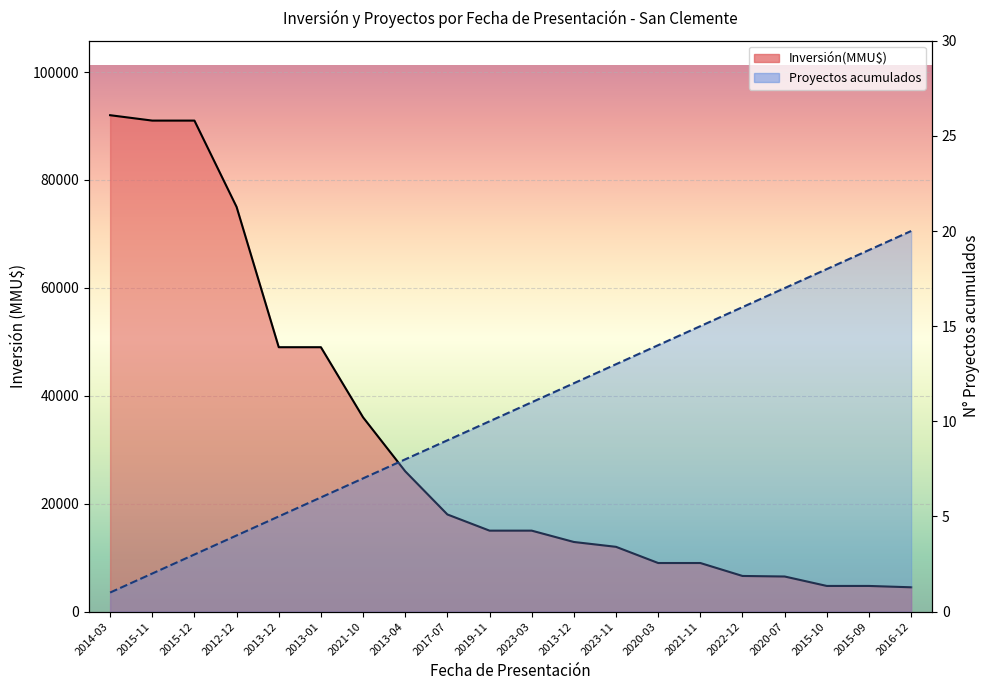

True or false: Proyectos acumulados and Inversión(MMU$) cross at least once.

False